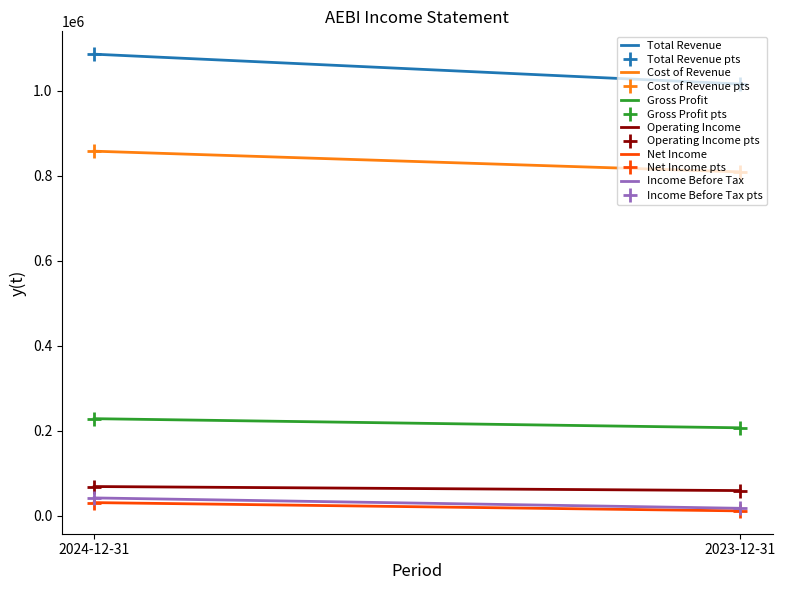

Is it true that Income Before Tax equals 17300 at 2023-12-31?

True